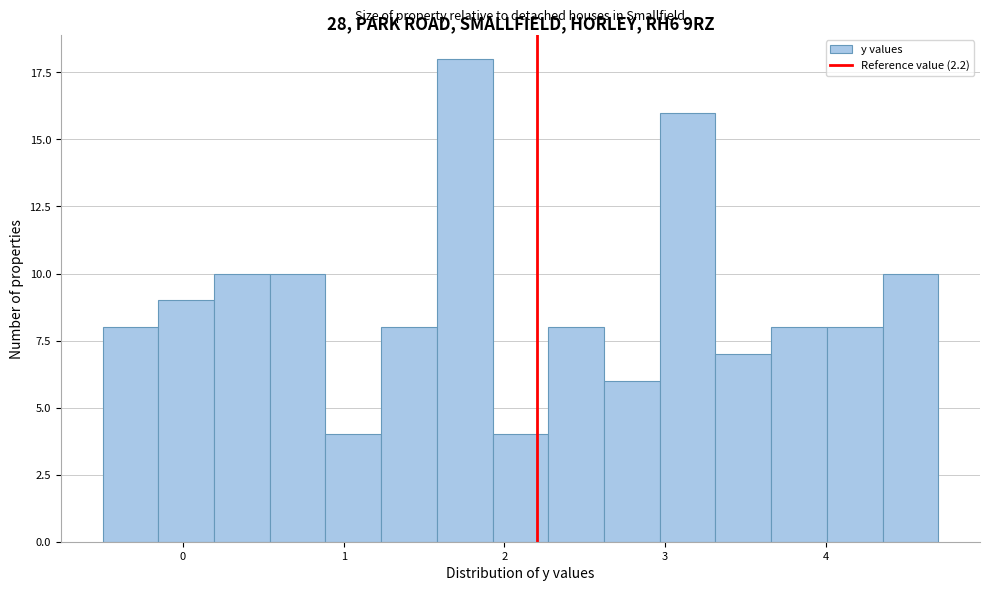

Around what value on the x-axis is the tallest bar? Give the approximate position of its centre, as read against the axis.

1.8